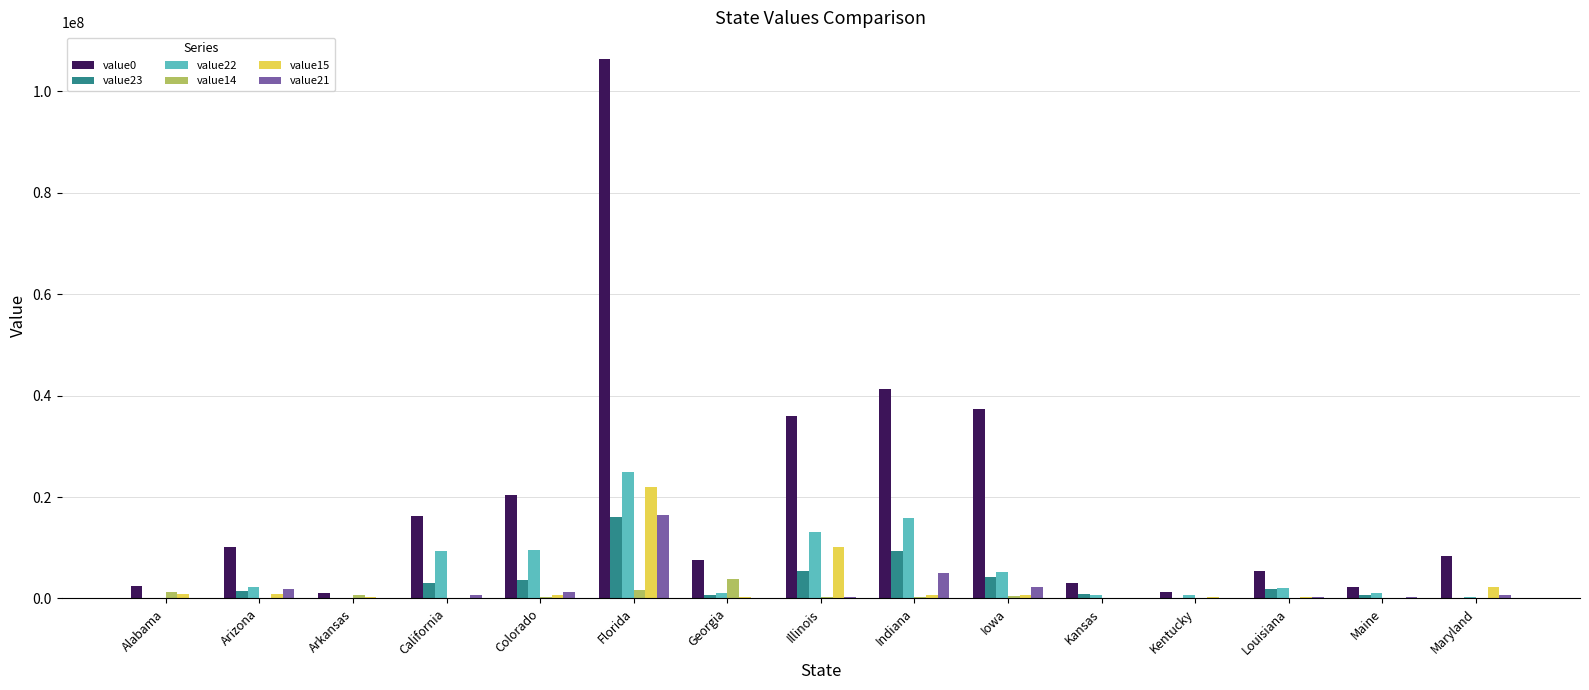

Is the value of value0 at Alabama greater than the value of value21 at Indiana?

No